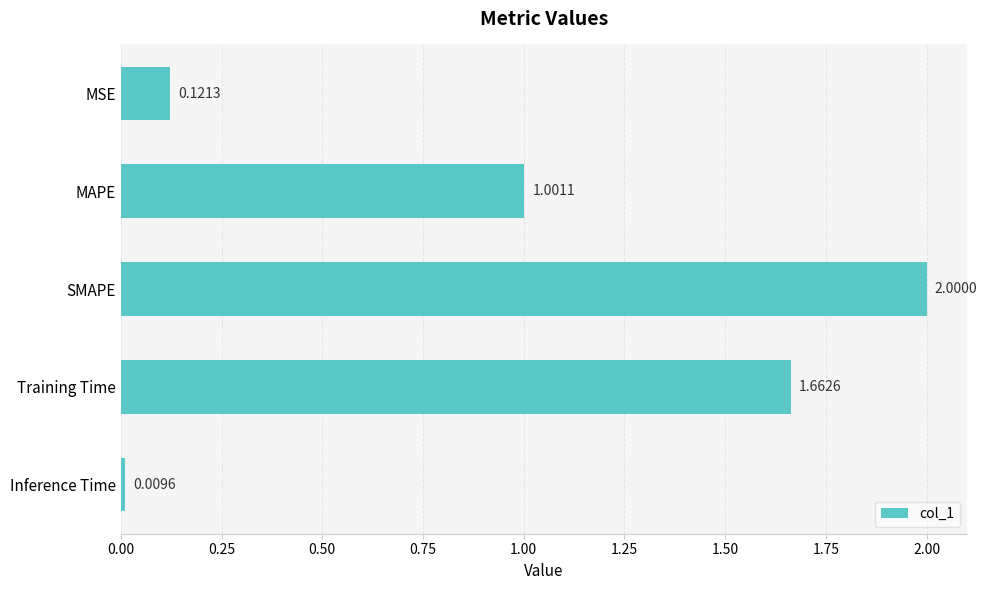

Rank the categories by value from highest to lowest.

SMAPE, Training Time, MAPE, MSE, Inference Time